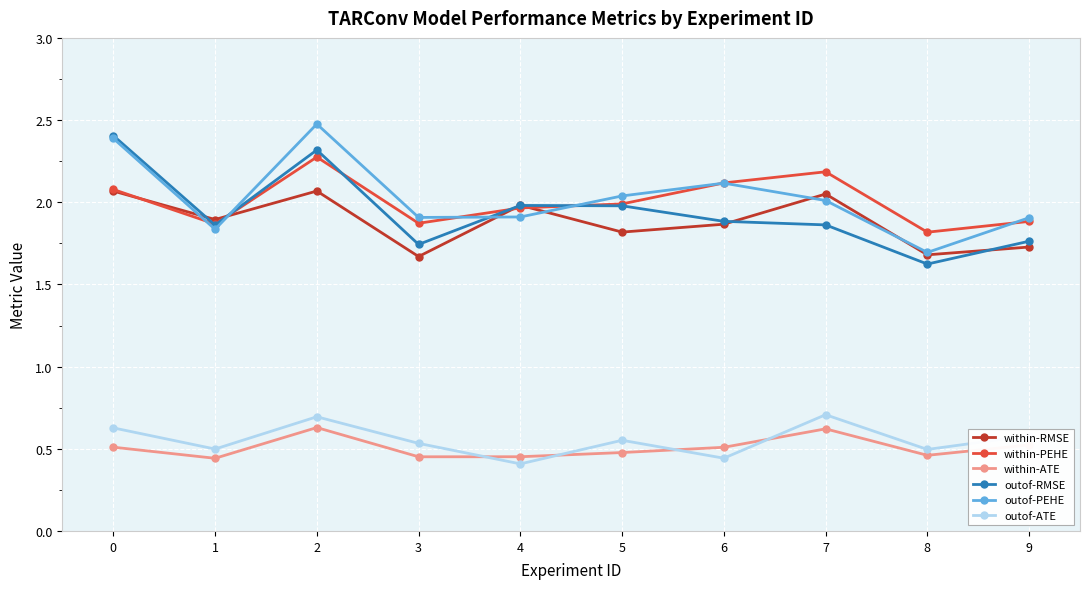

Between 0 and 9, which series saw the biggest shift?

outof-RMSE